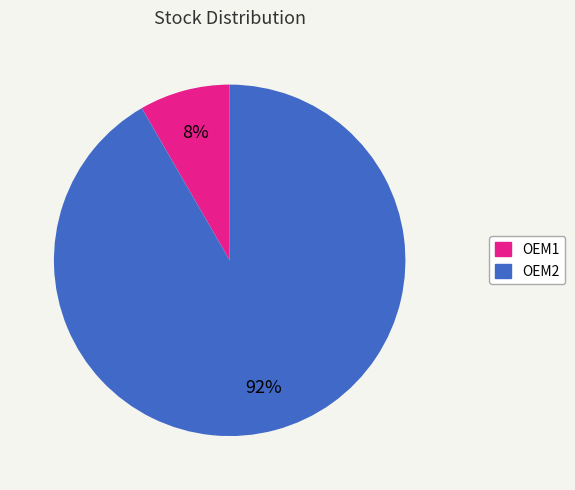

Which has a higher value, OEM2 or OEM1?

OEM2